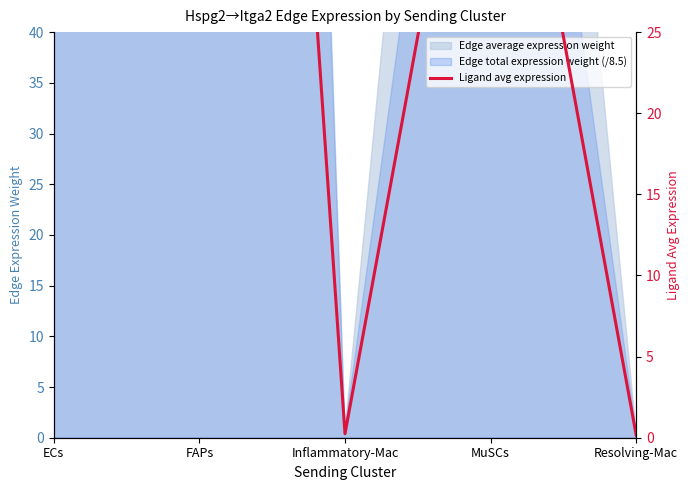

Reading right to left, list all the values displayed in this chart.

Resolving-Mac=0.2	MuSCs=49.3	Inflammatory-Mac=0.2	FAPs=131.3	ECs=155.9